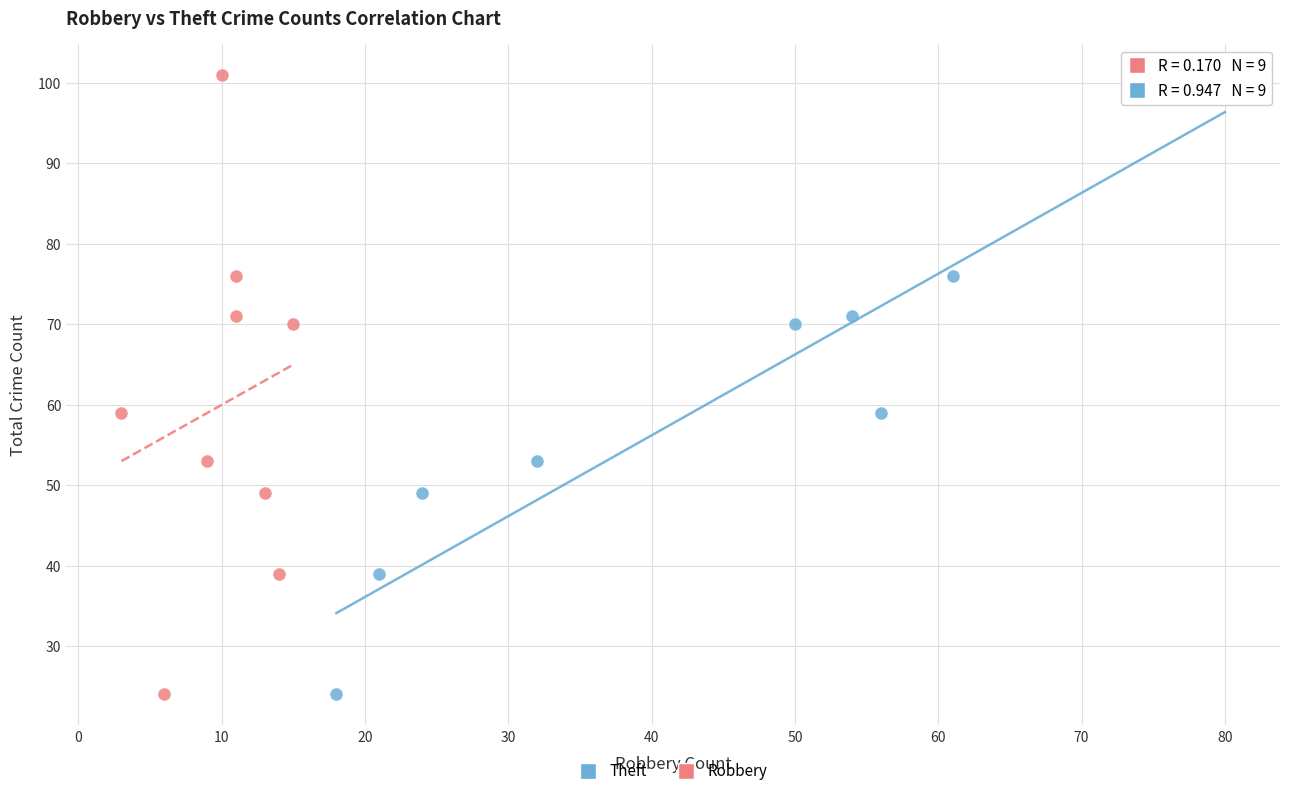

What are all the series names shown in the legend?

Theft, Robbery